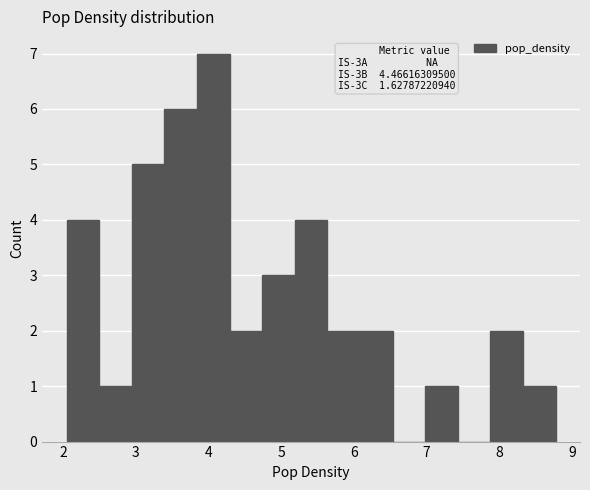

Which range on the x-axis has the tallest bar?

3.8 to 4.3